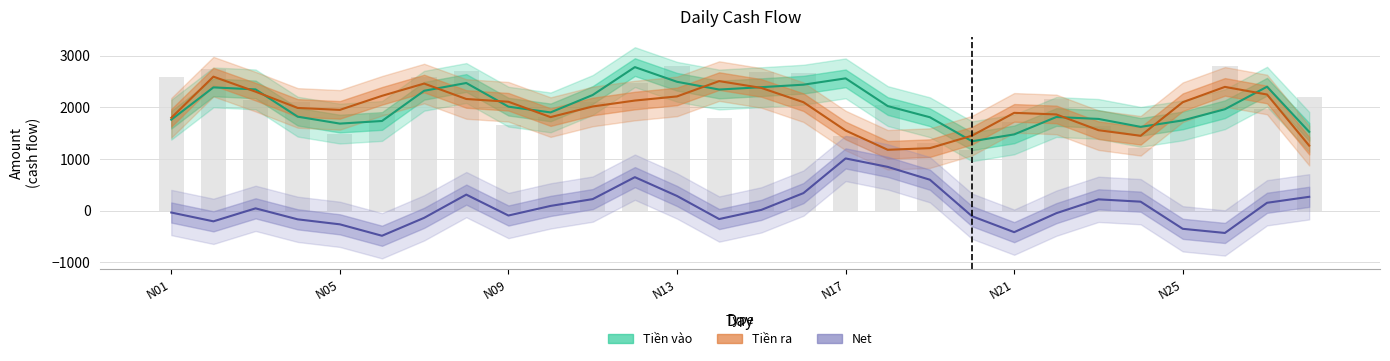

Reading right to left, what are all the values shown in this chart?

Tiền vào: 1525.0	2398.7	1962.7	1746.3	1621.3	1775.0	1812.0	1475.3	1342.7	1807.3	2023.7	2560.3	2438.0	2389.3	2344.0	2494.0	2778.0	2238.7	1901.0	2012.3	2470.7	2319.7	1735.0	1684.3	1818.7	2346.3	2385.7	1759.7
Tiền ra: 1257.7	2247.3	2395.3	2098.7	1448.3	1557.0	1862.0	1892.7	1451.3	1209.3	1177.3	1550.3	2099.0	2375.3	2507.3	2210.7	2130.7	2016.0	1810.0	2107.3	2161.0	2459.7	2222.0	1950.0	1987.7	2302.7	2593.3	1796.7
Net: 267.3	151.3	-432.7	-352.3	173.0	218.0	-50.0	-417.3	-108.7	598.0	846.3	1010.0	339.0	14.0	-163.3	283.3	647.3	222.7	91.0	-95.0	309.7	-140.0	-487.0	-265.7	-169.0	43.7	-207.7	-37.0